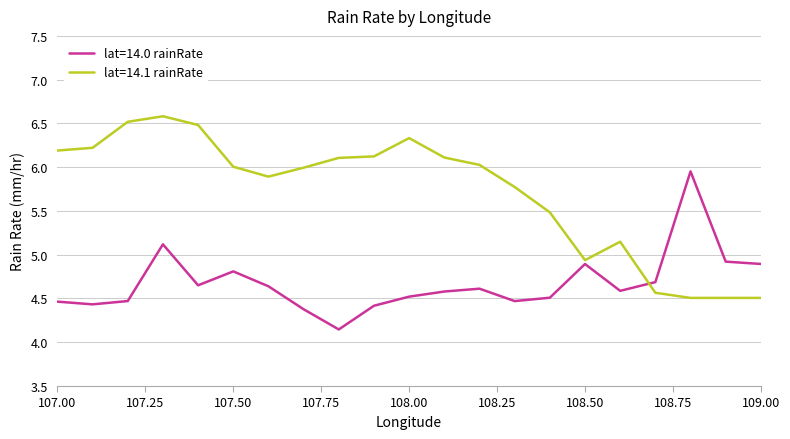

How many intersections are there between lat=14.0 rainRate and lat=14.1 rainRate?

1